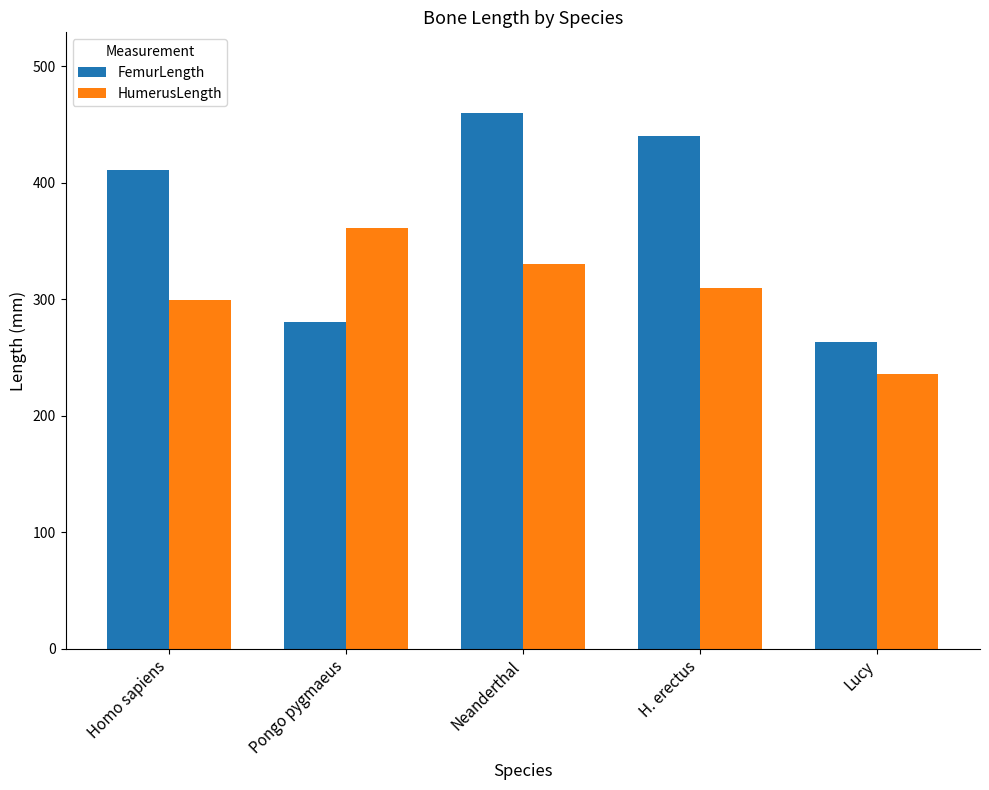

At how many categories does at least one series exceed 303?

4